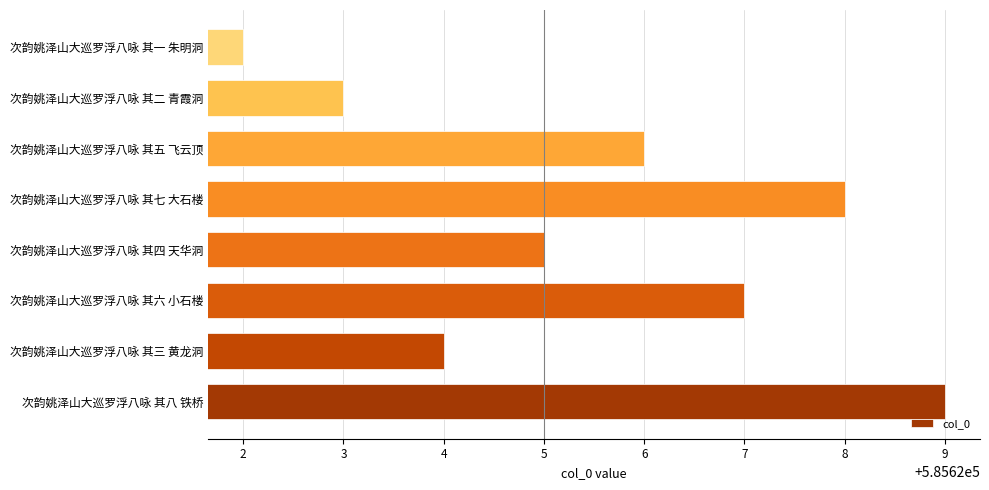

Between 次韵姚泽山大巡罗浮八咏 其三 黄龙洞 and 次韵姚泽山大巡罗浮八咏 其八 铁桥, which is larger?

次韵姚泽山大巡罗浮八咏 其八 铁桥